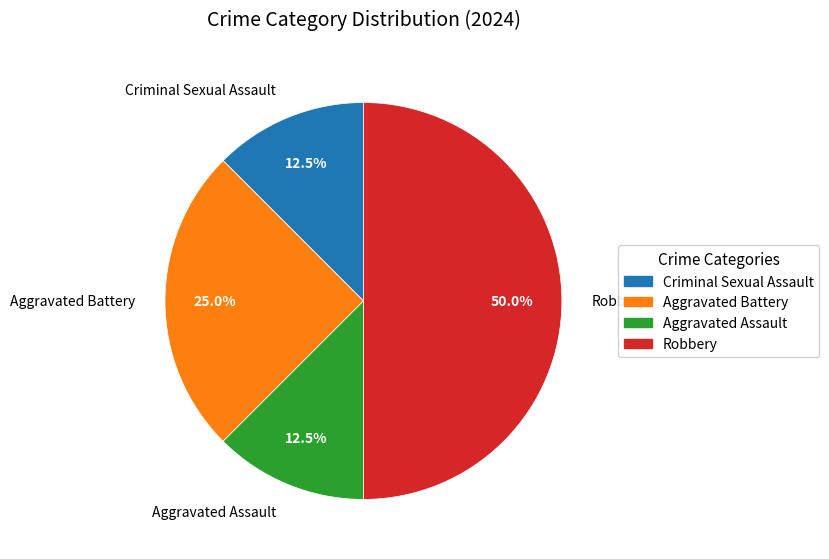

Does Aggravated Battery represent more than half of the total?

No